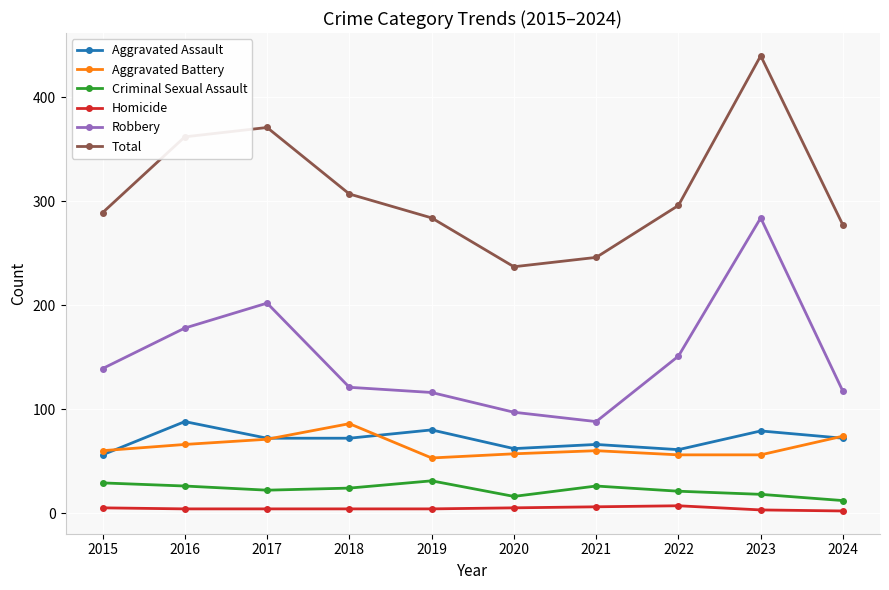

What is the approximate value of Aggravated Battery at 2021, to the nearest 10?

60